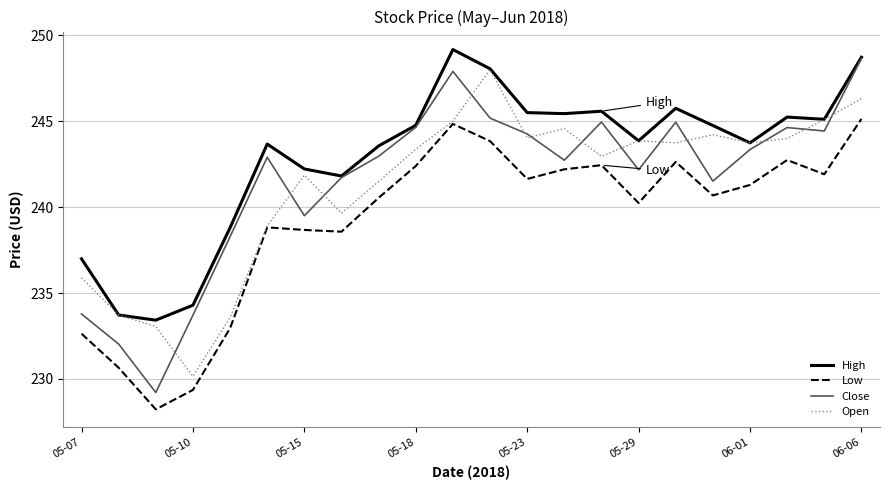

At how many categories does at least one series exceed 236?

19